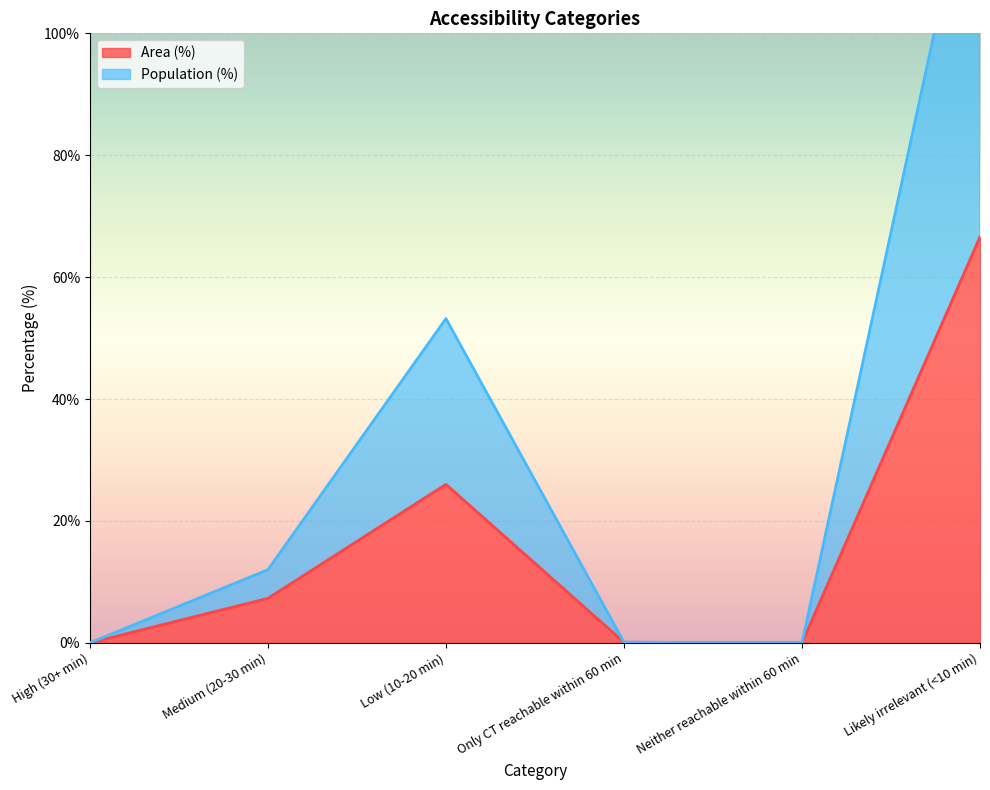

How many data points does each series have?

6